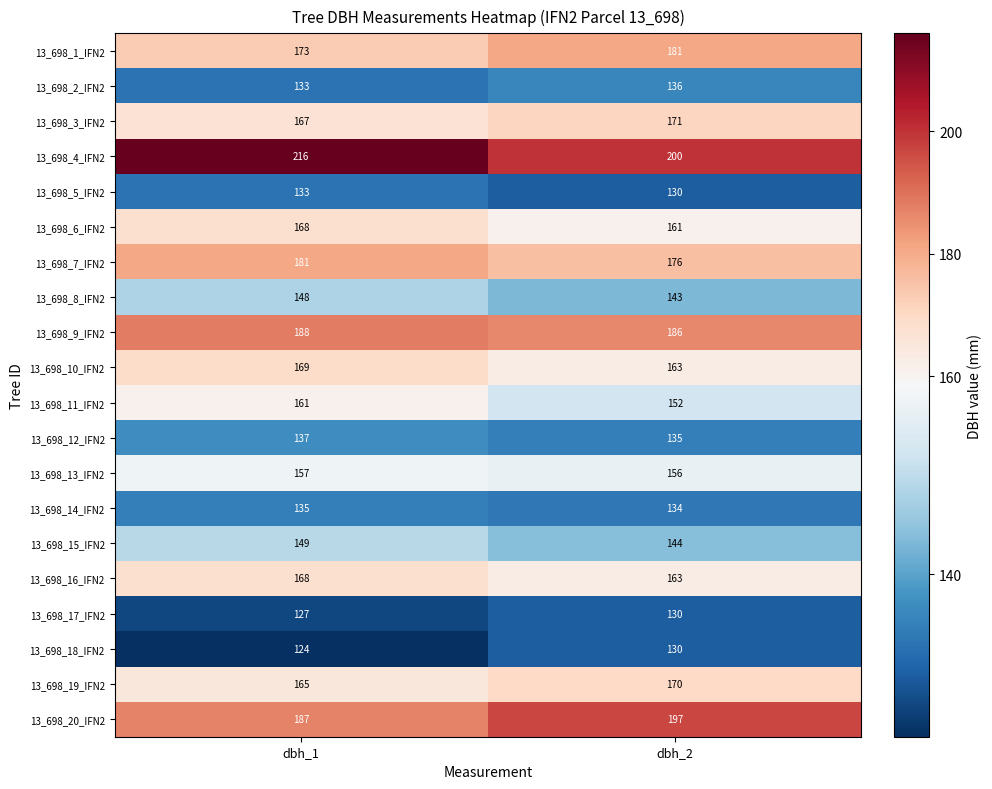

Which series changed the most between dbh_1 and dbh_2?

13_698_4_IFN2